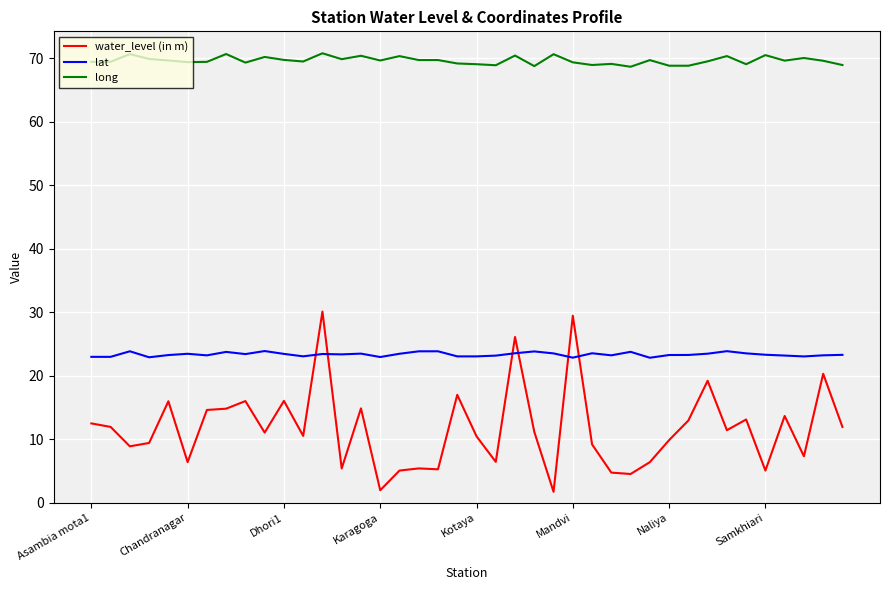

What is the sum of all long values?

2786.3